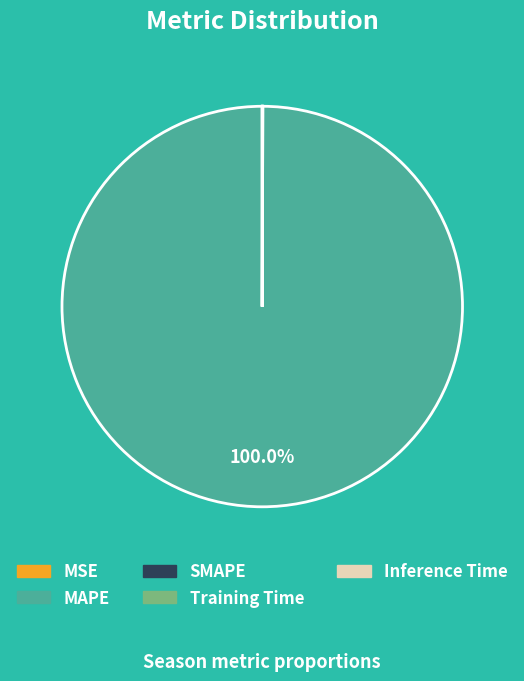

Which category accounts for the majority?

MAPE